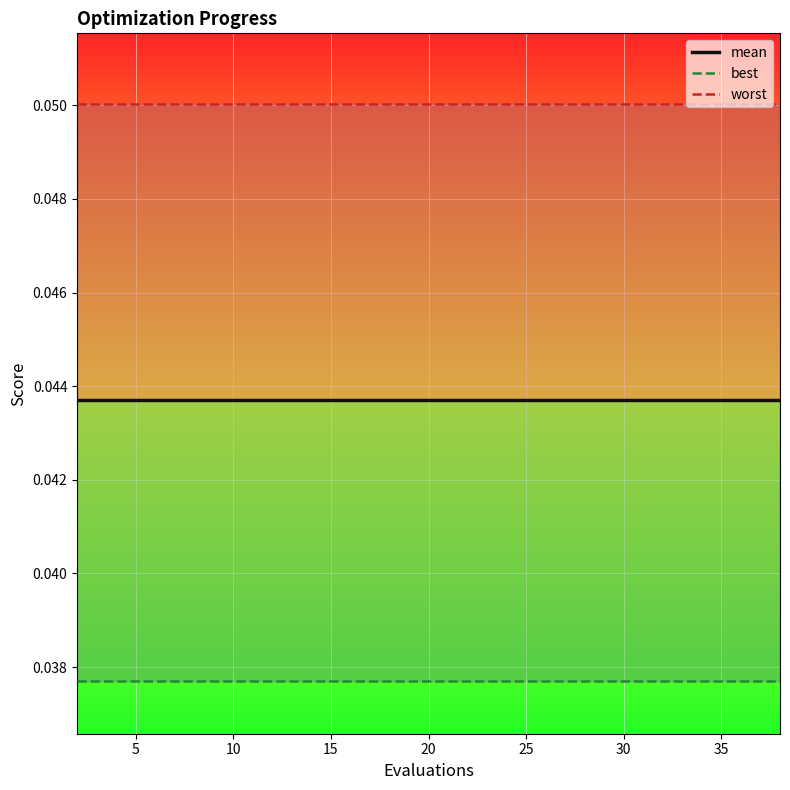

At 15, list the series in order from smallest to largest.

best, mean, worst